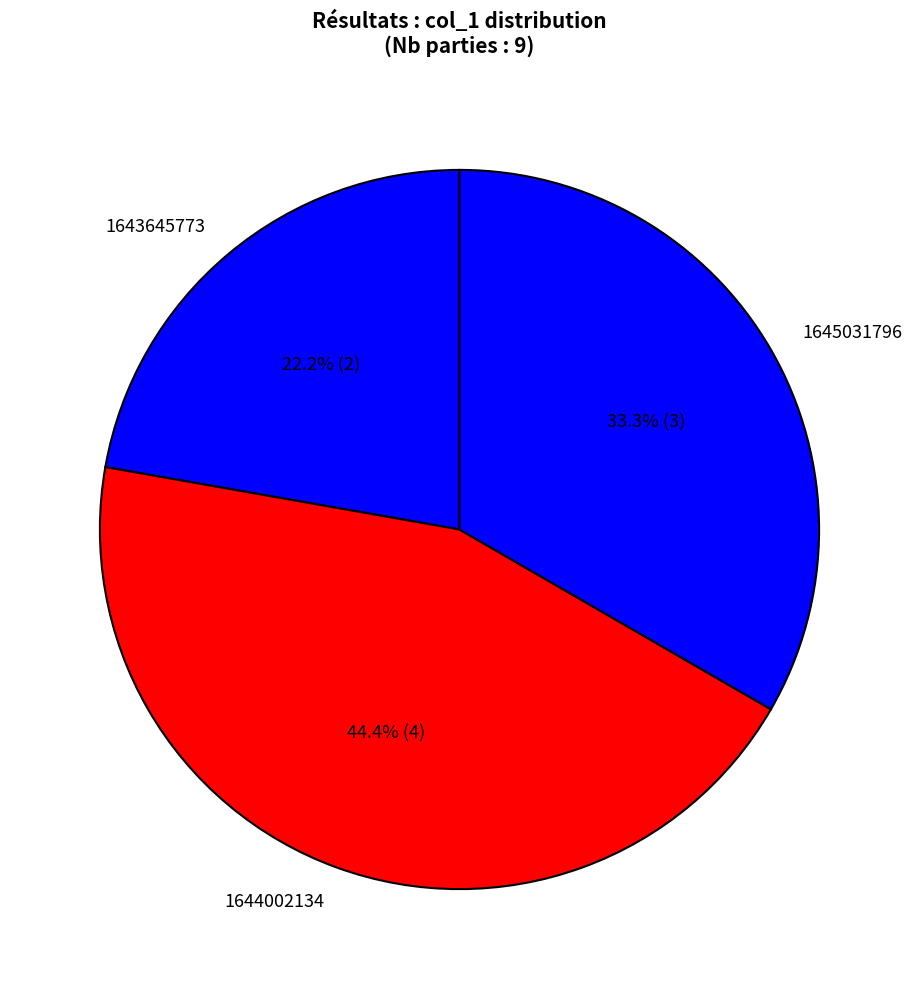

What is the largest slice in the pie chart?

1644002134